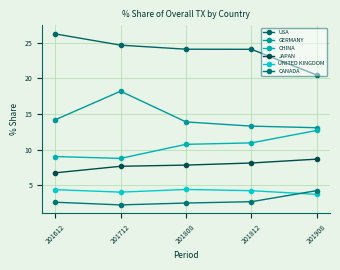

Which series ends up on top after the final intersection of CANADA and UNITED KINGDOM?

CANADA